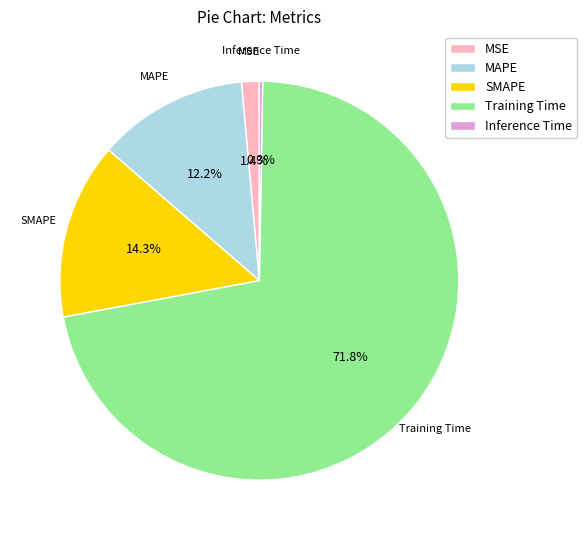

Does SMAPE account for over 50% of the chart?

No